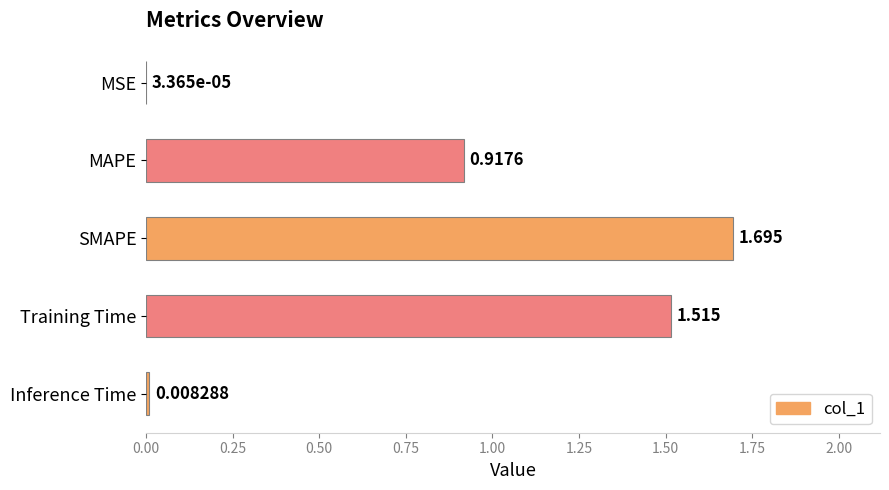

Where is the data nearest to the value 0?

MSE